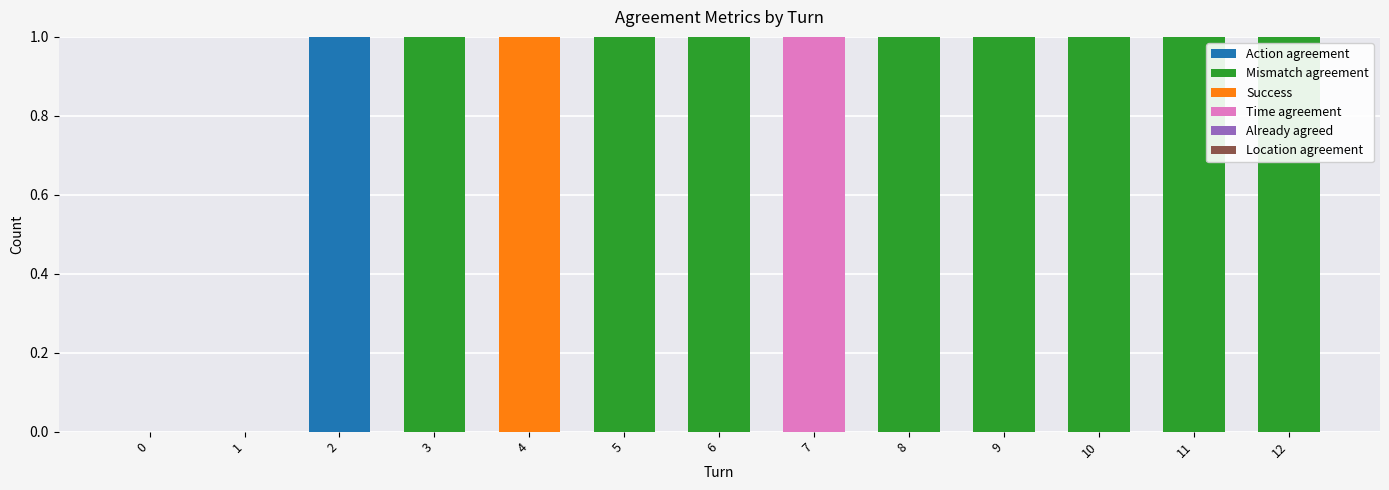

True or false: Action agreement has a value of -1 at 6.

False